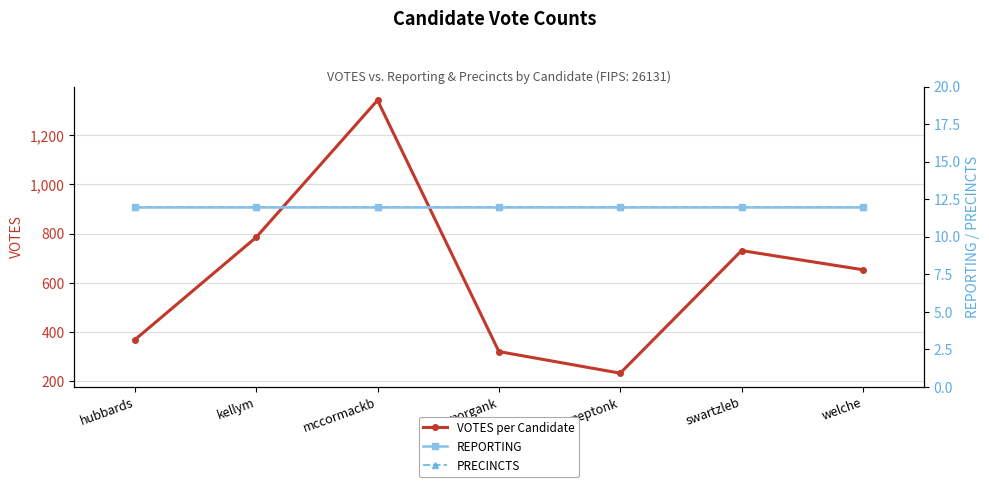

True or false: REPORTING and VOTES per Candidate intersect in this chart.

False